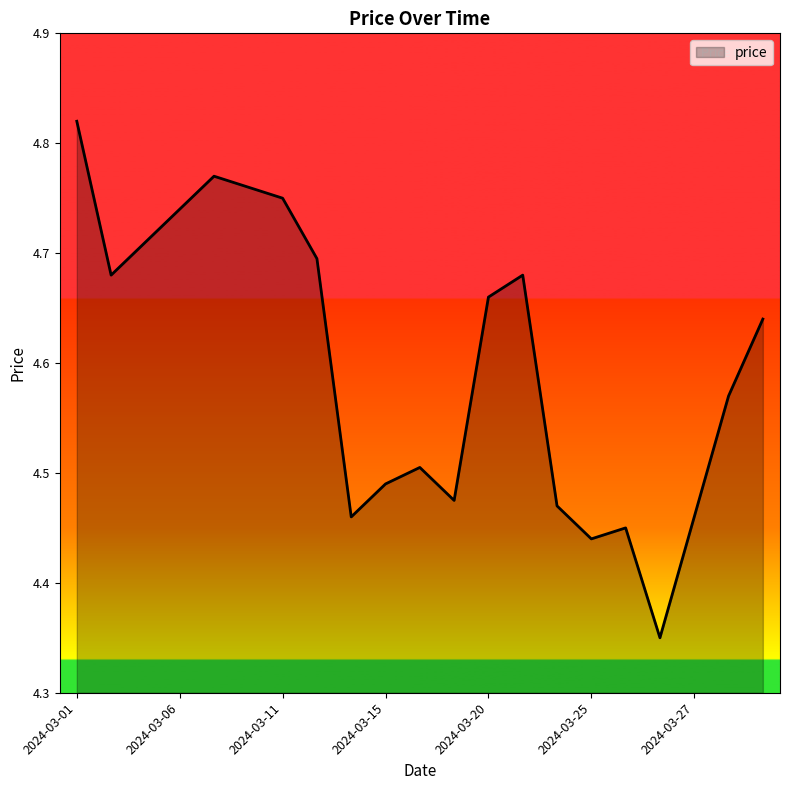

Count the number of data series in this chart.

1